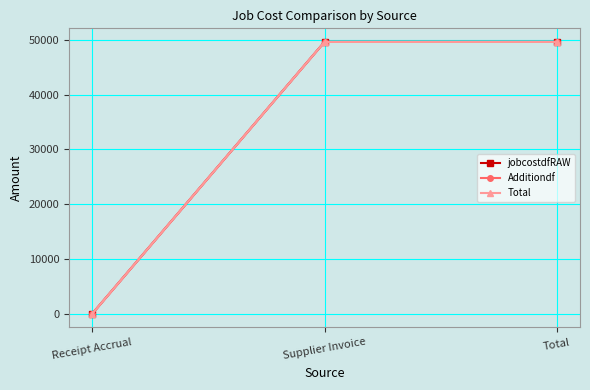

True or false: Total has a value of 81987.7 at Total.

False